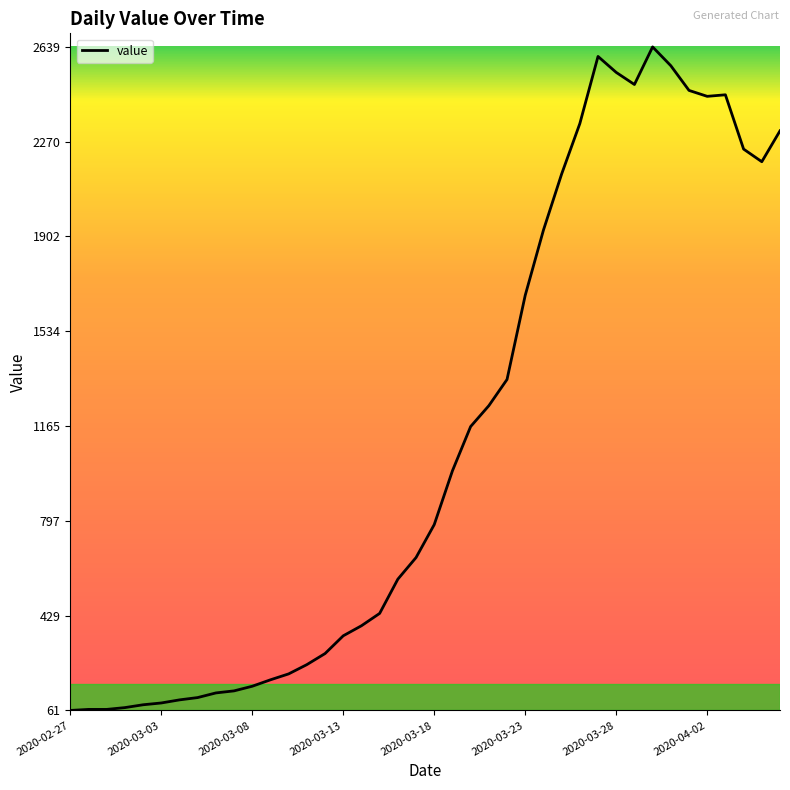

What is the difference between the maximum and minimum values?

2578